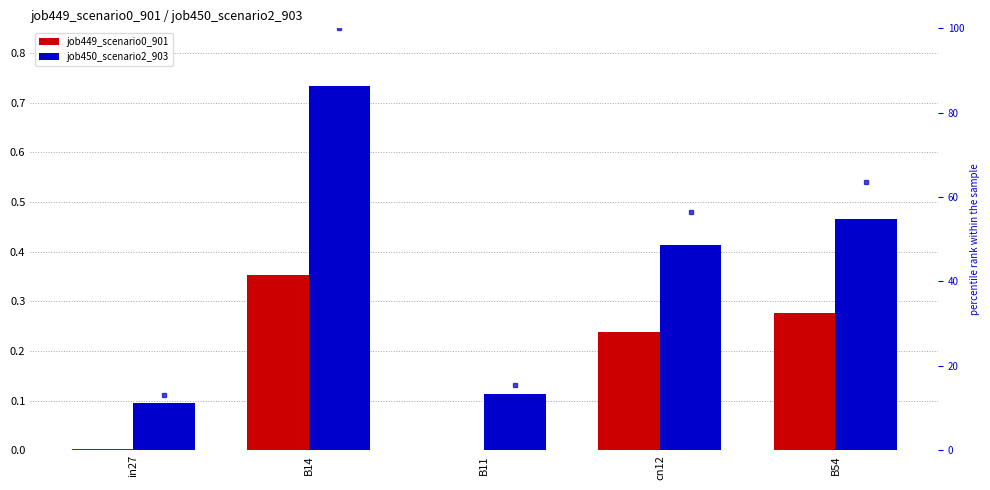

At which label does job450_scenario2_903 reach its peak?

B14